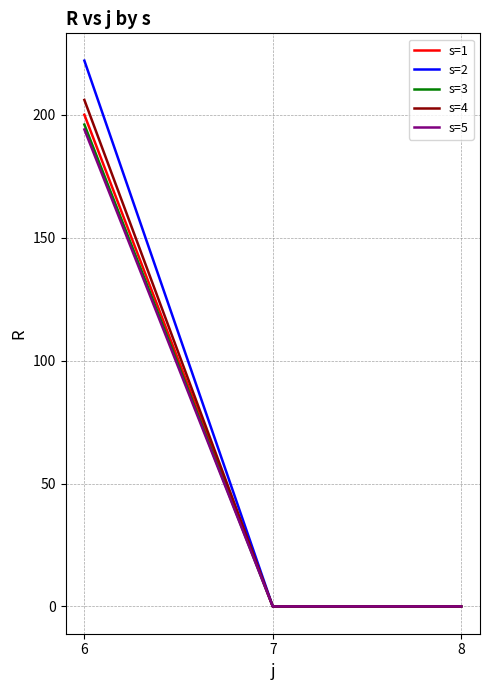

The value of s=3 at 8 is 0. True or false?

True